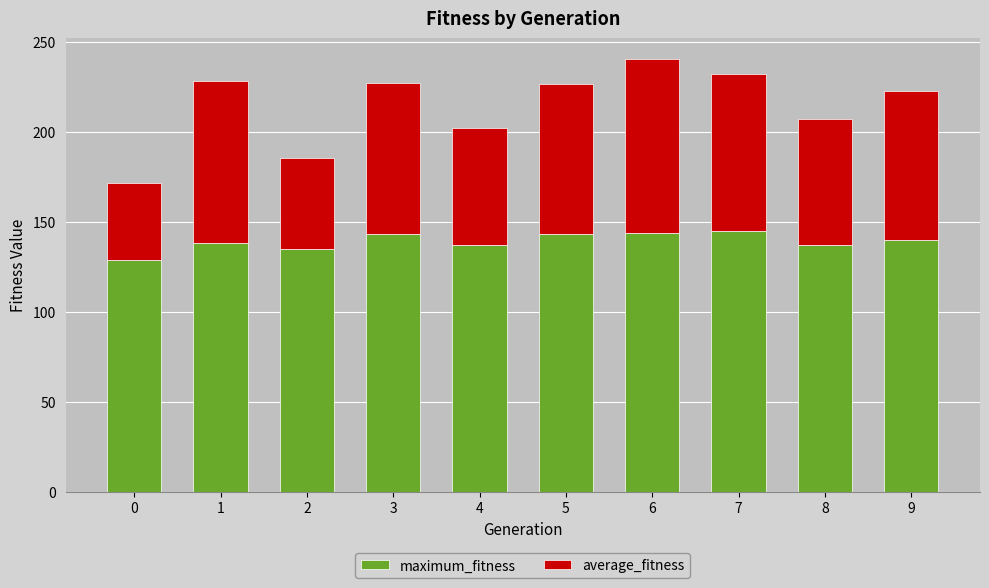

Does the chart contain any negative values?

No